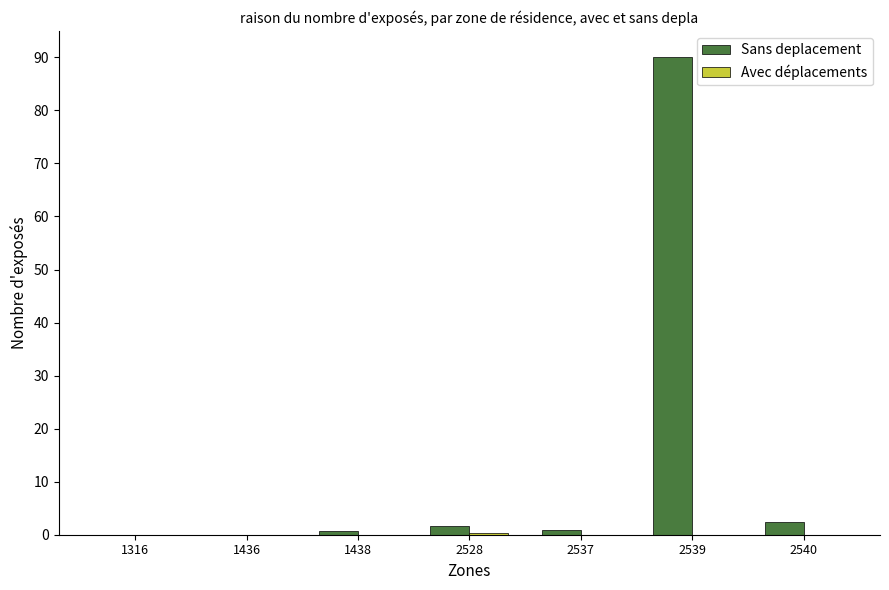

The Sans deplacement series shows 90.0 at 2539. True or false?

True